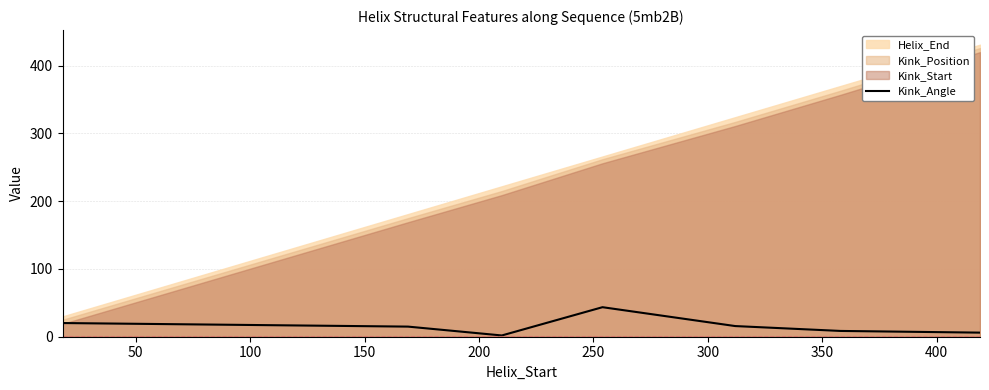

True or false: the data shows 5.9 at 250.

False